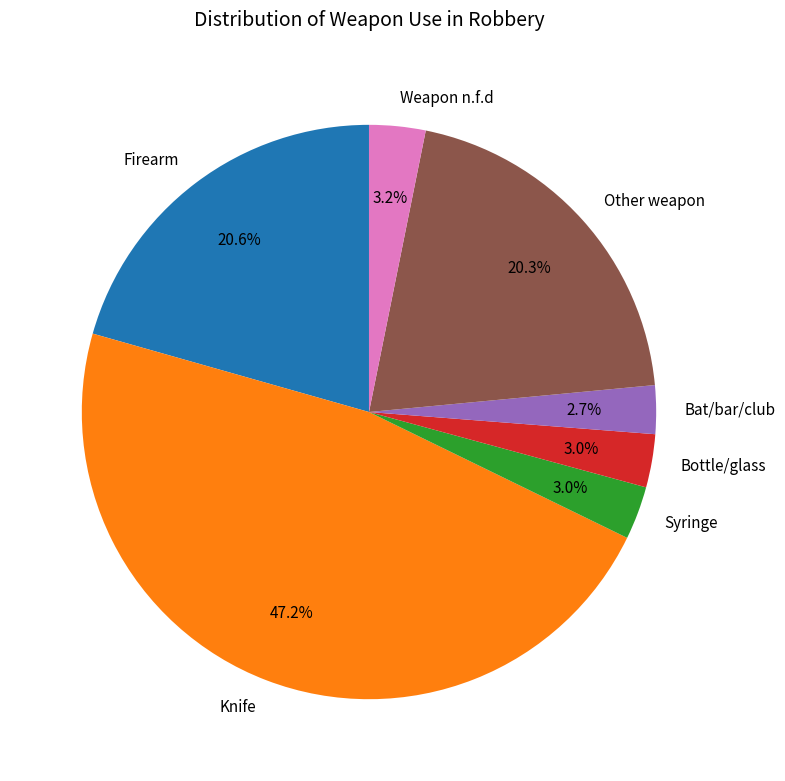

What is the largest slice in the pie chart?

Knife